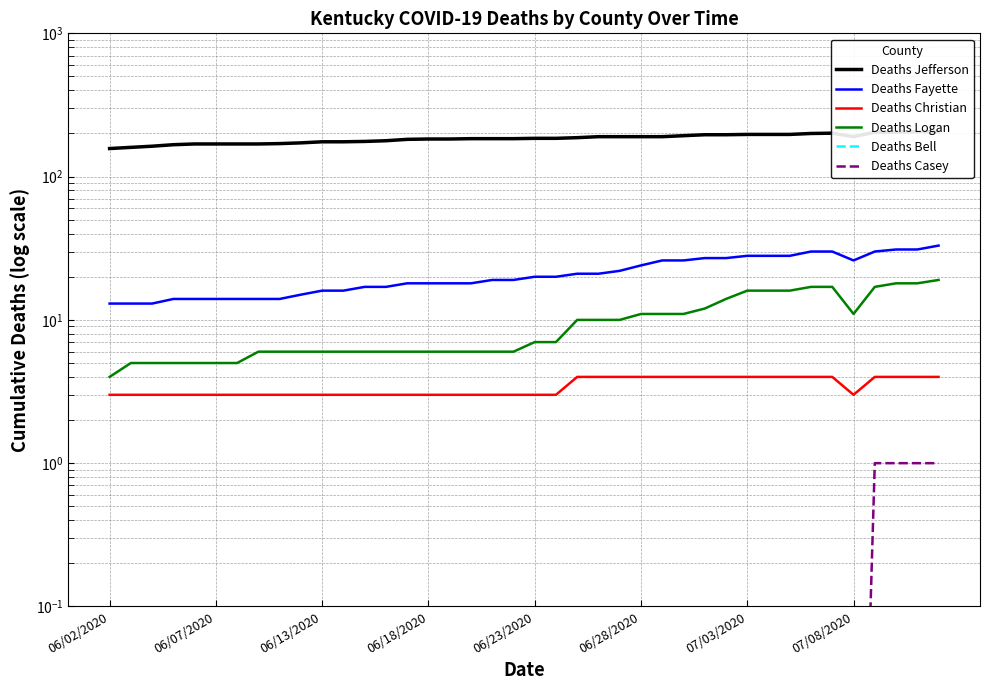

What is the spread (max minus min) of values at 07/03/2020?

197.0